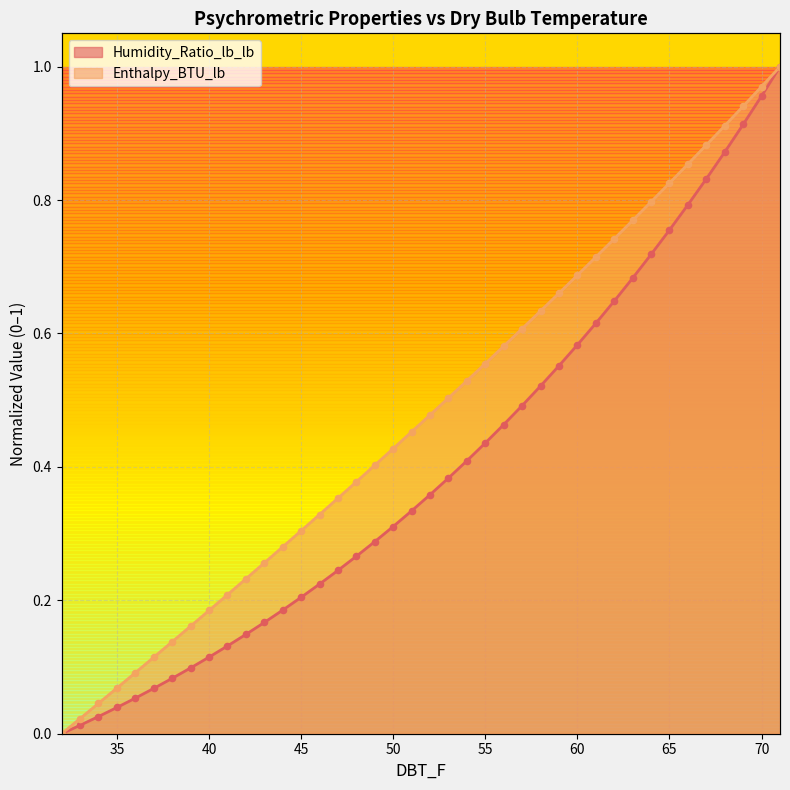

Which series reaches the minimum Y coordinate?

Humidity_Ratio_lb_lb